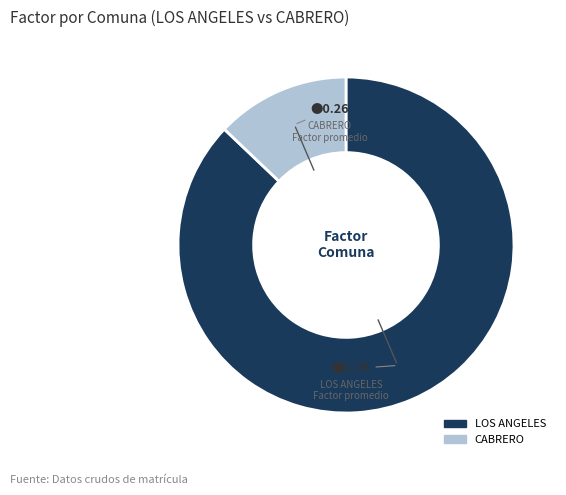

Which slice is the largest?

LOS ANGELES